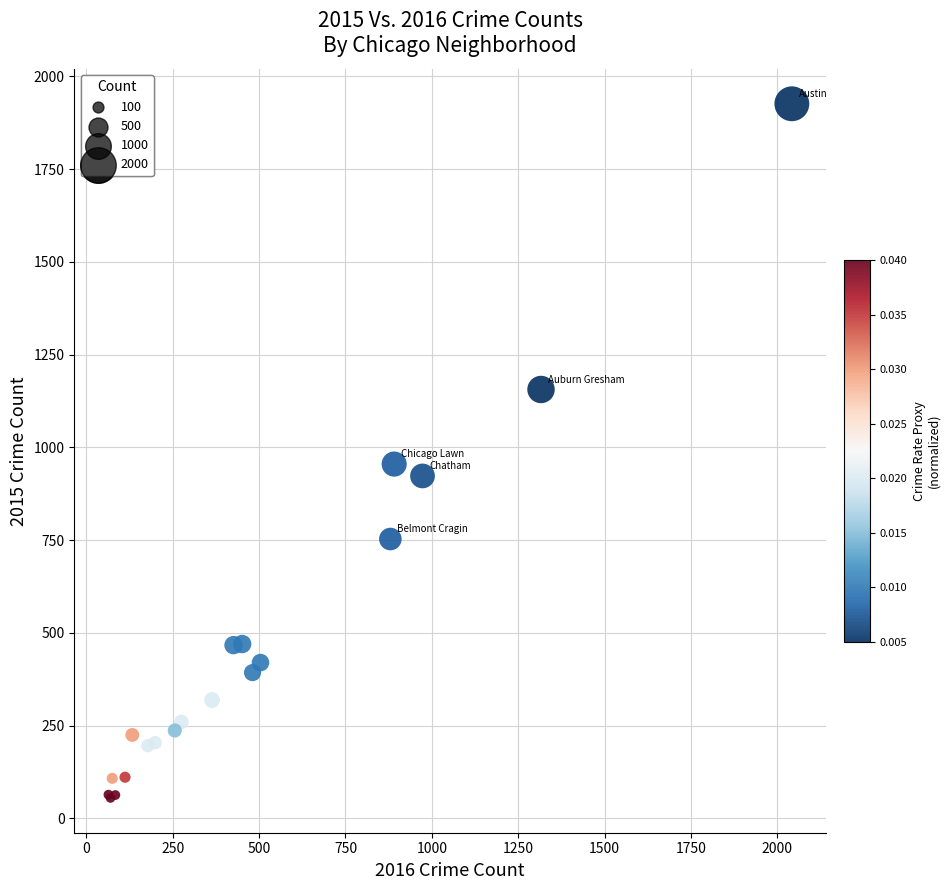

What Y value in the scatter plot is closest to 990?

955